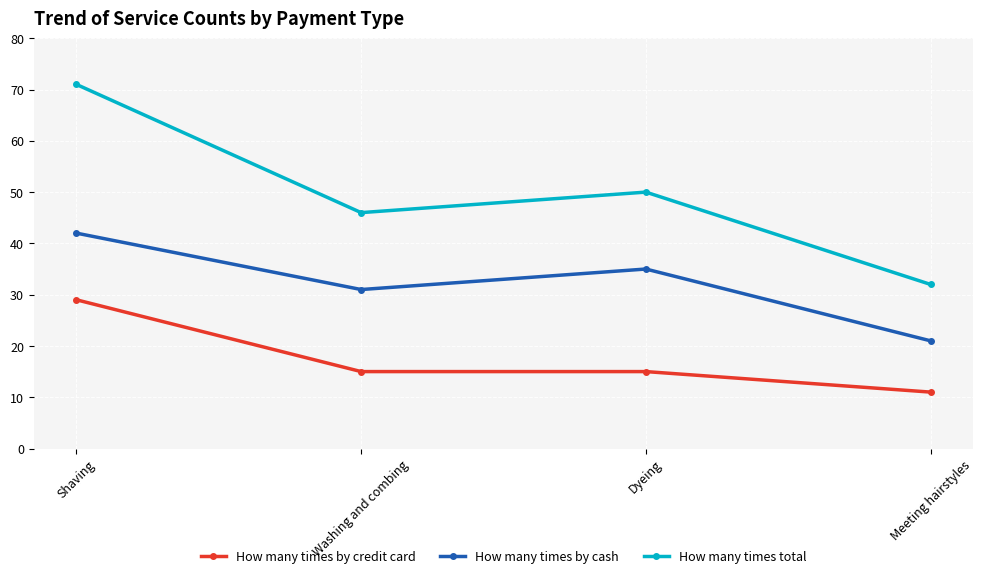

At which label does How many times total reach its minimum?

Meeting hairstyles